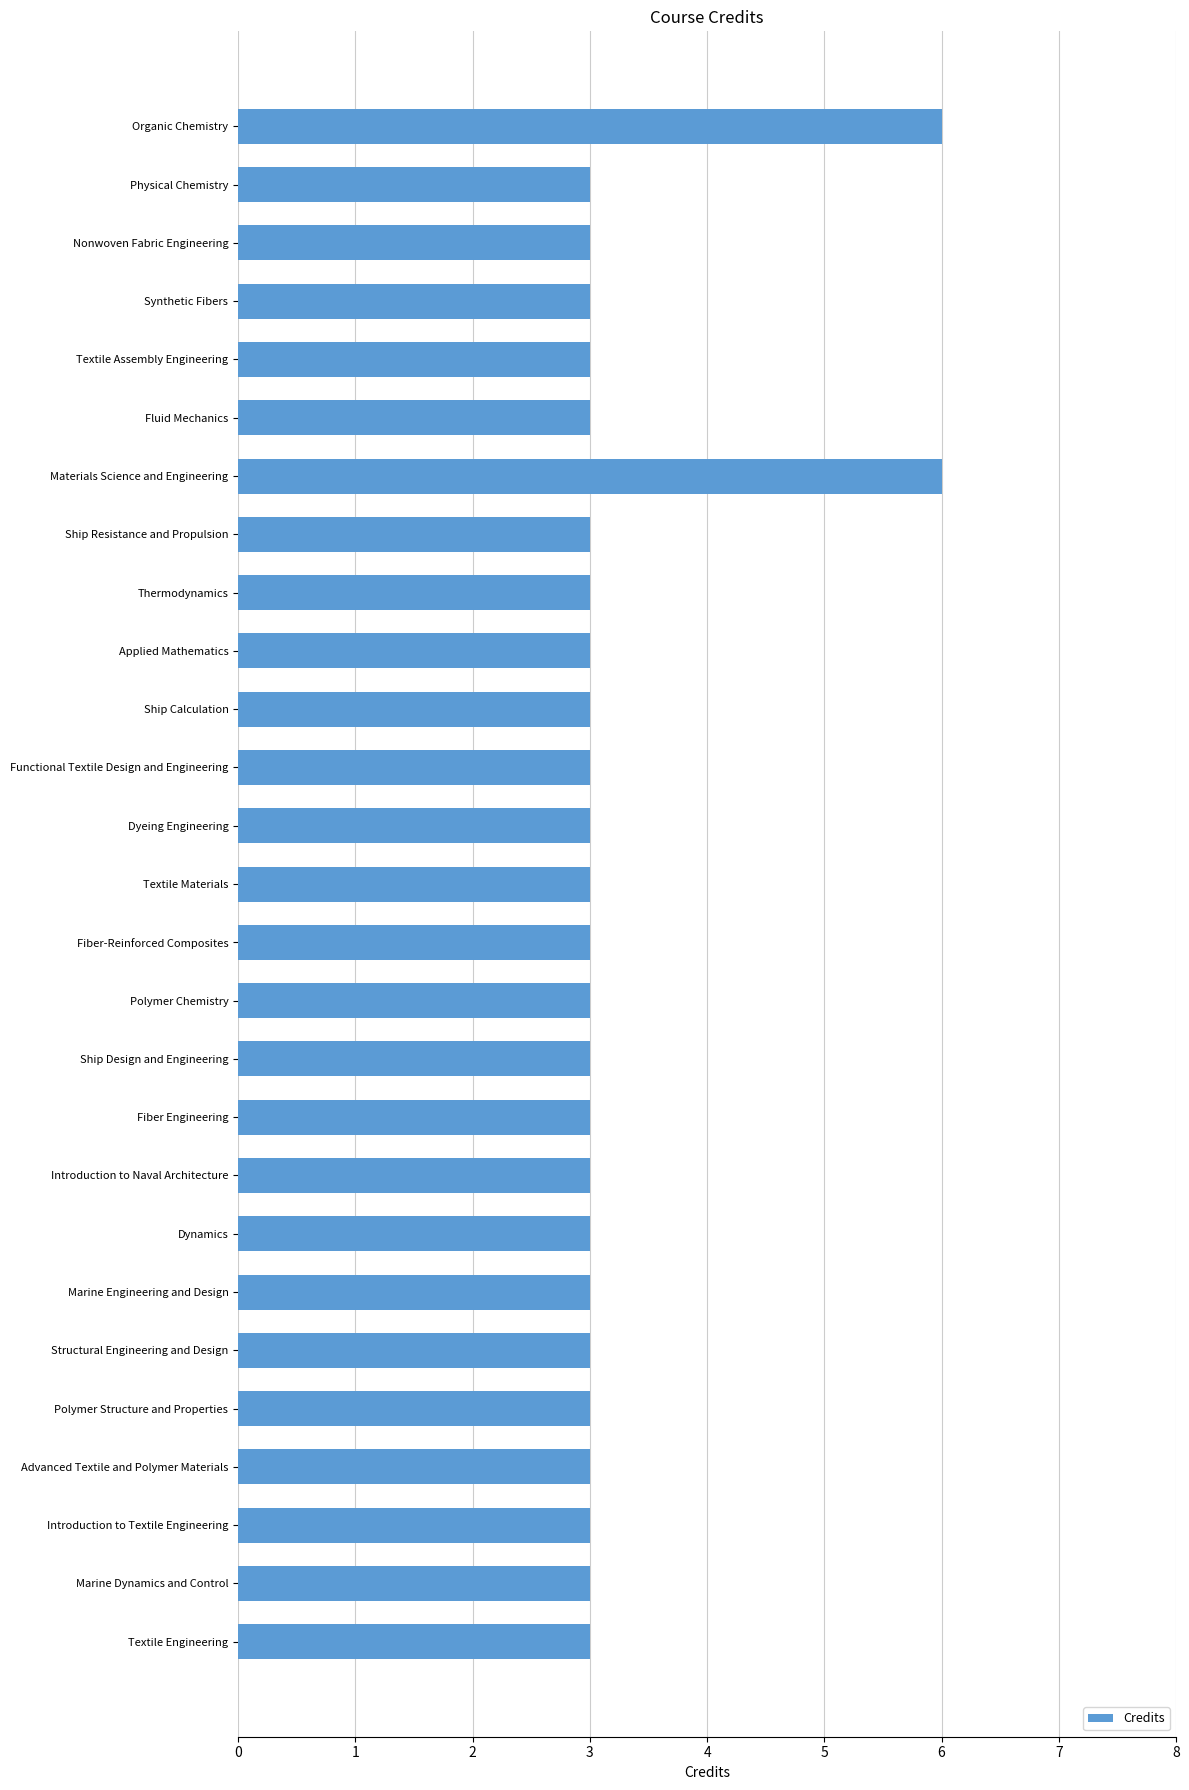

Reading top to bottom, extract all data points from this chart.

Organic Chemistry=6	Physical Chemistry=3	Nonwoven Fabric Engineering=3	Synthetic Fibers=3	Textile Assembly Engineering=3	Fluid Mechanics=3	Materials Science and Engineering=6	Ship Resistance and Propulsion=3	Thermodynamics=3	Applied Mathematics=3	Ship Calculation=3	Functional Textile Design and Engineering=3	Dyeing Engineering=3	Textile Materials=3	Fiber-Reinforced Composites=3	Polymer Chemistry=3	Ship Design and Engineering=3	Fiber Engineering=3	Introduction to Naval Architecture=3	Dynamics=3	Marine Engineering and Design=3	Structural Engineering and Design=3	Polymer Structure and Properties=3	Advanced Textile and Polymer Materials=3	Introduction to Textile Engineering=3	Marine Dynamics and Control=3	Textile Engineering=3